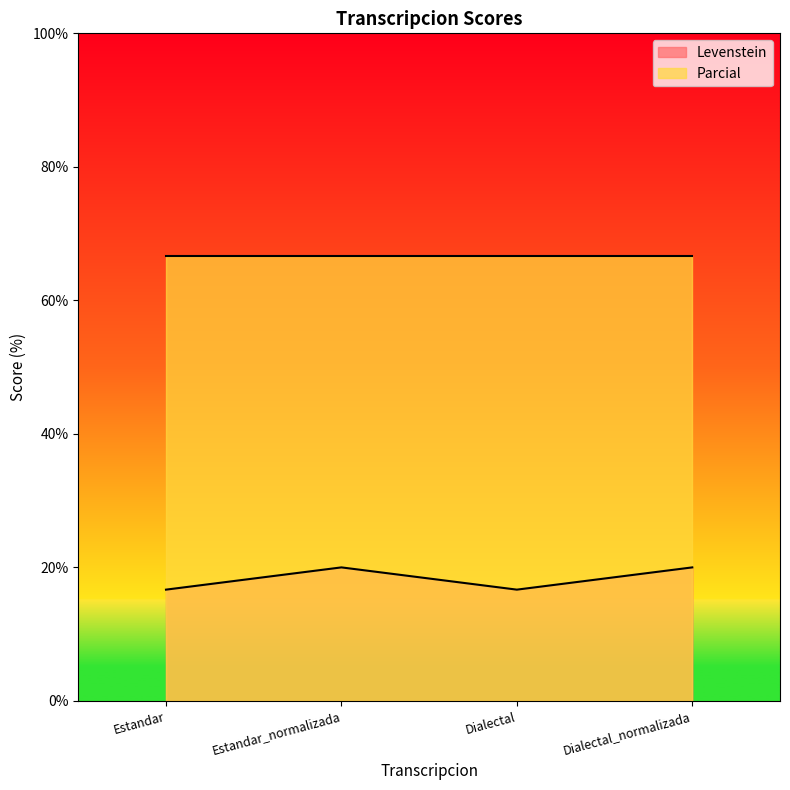

What is the difference between the second highest and minimum values?

3.3